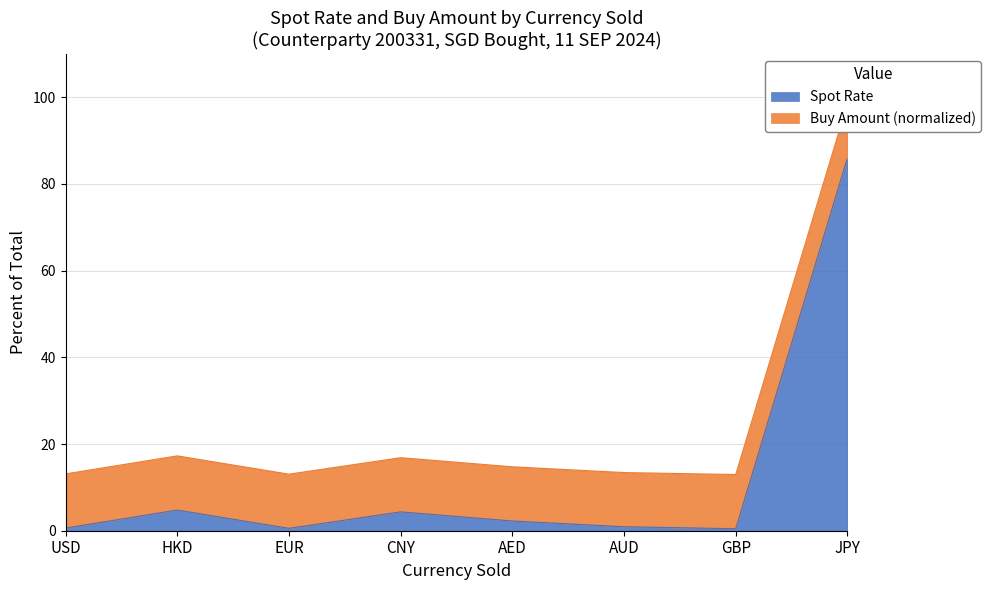

What is the maximum value shown in the chart?

86.1